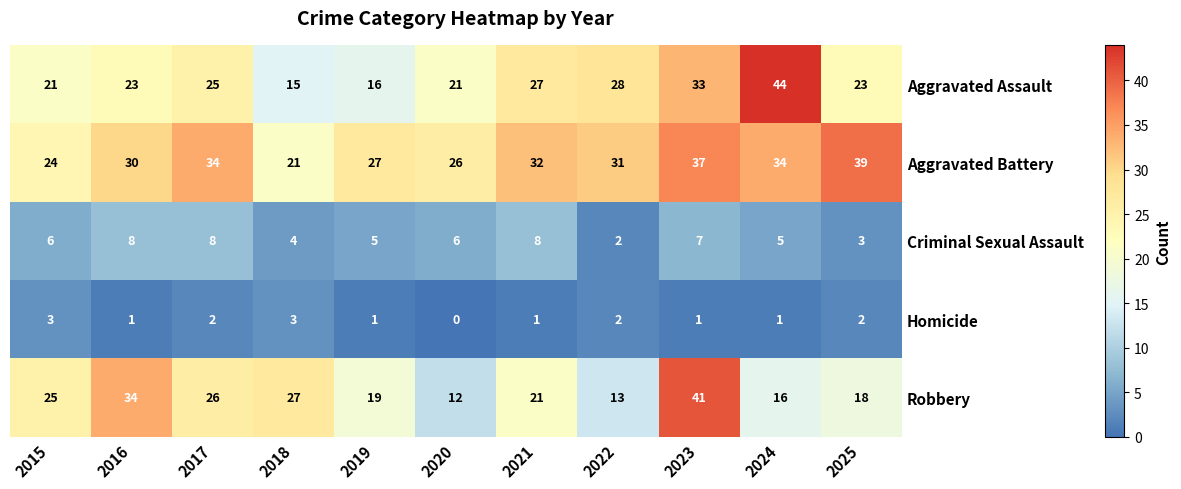

What is the maximum value shown in the chart?

44